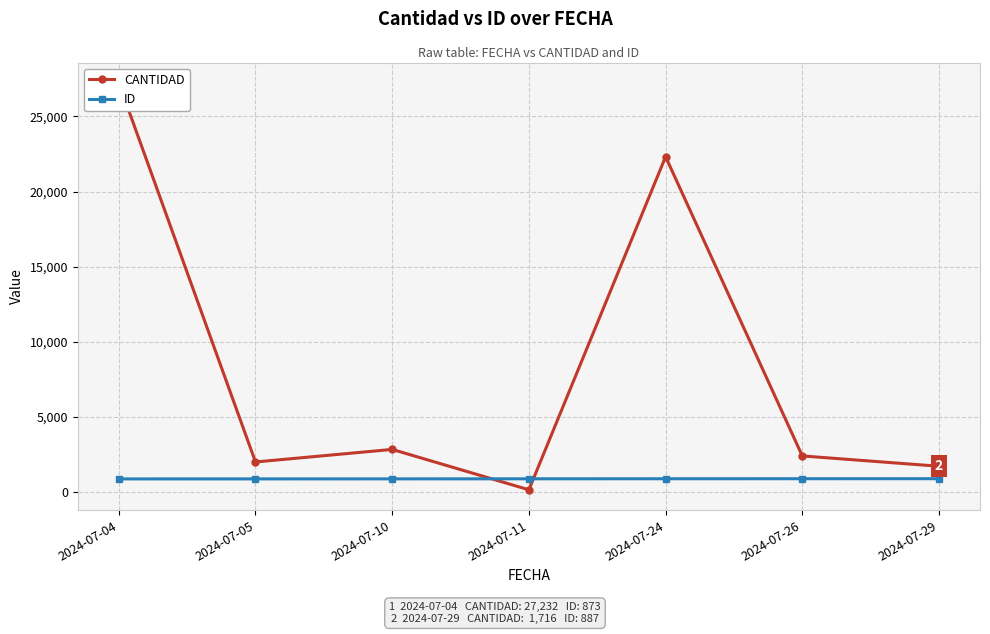

Rank the series by their average value, from lowest to highest.

ID, CANTIDAD